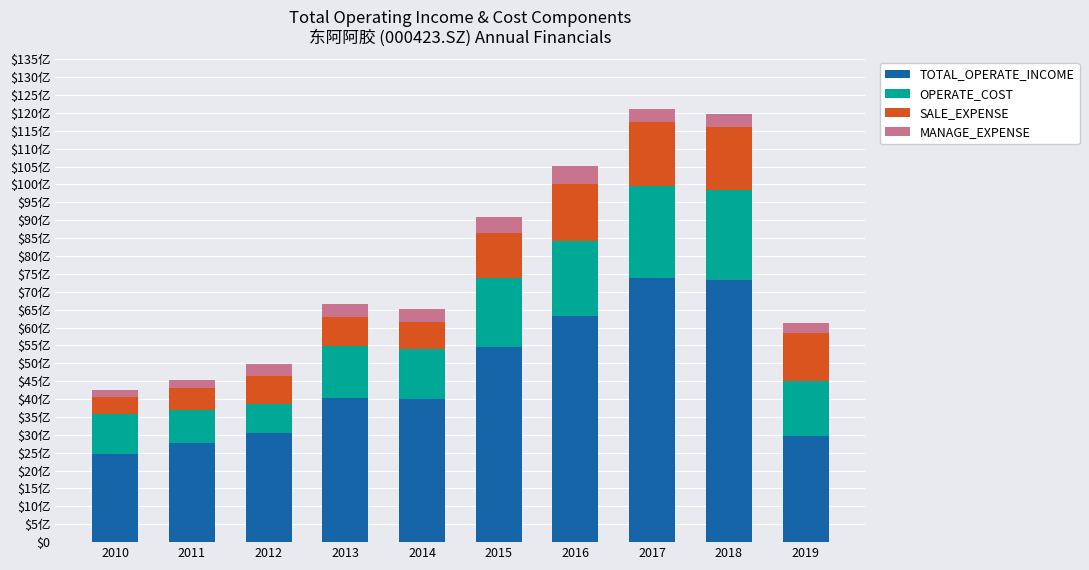

True or false: TOTAL_OPERATE_INCOME has a value of 6317135286.2 at 2016.

True